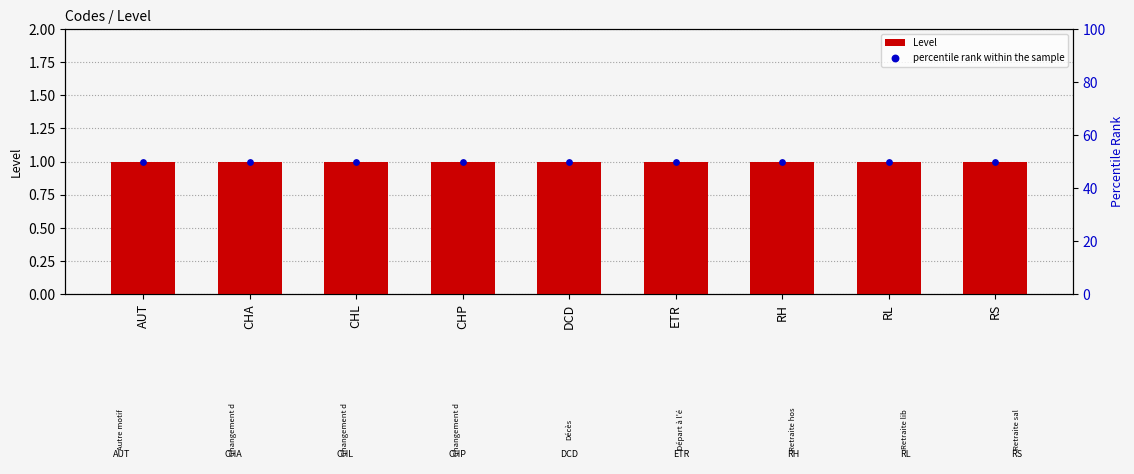

Is the value of Level at RH greater than the value of percentile rank within the sample at CHA?

No